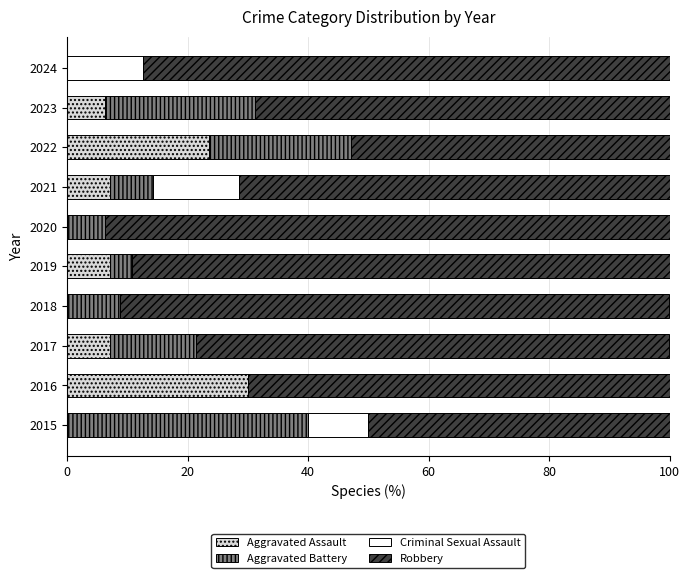

True or false: Aggravated Assault has a value of 0.0 at 2024.

True